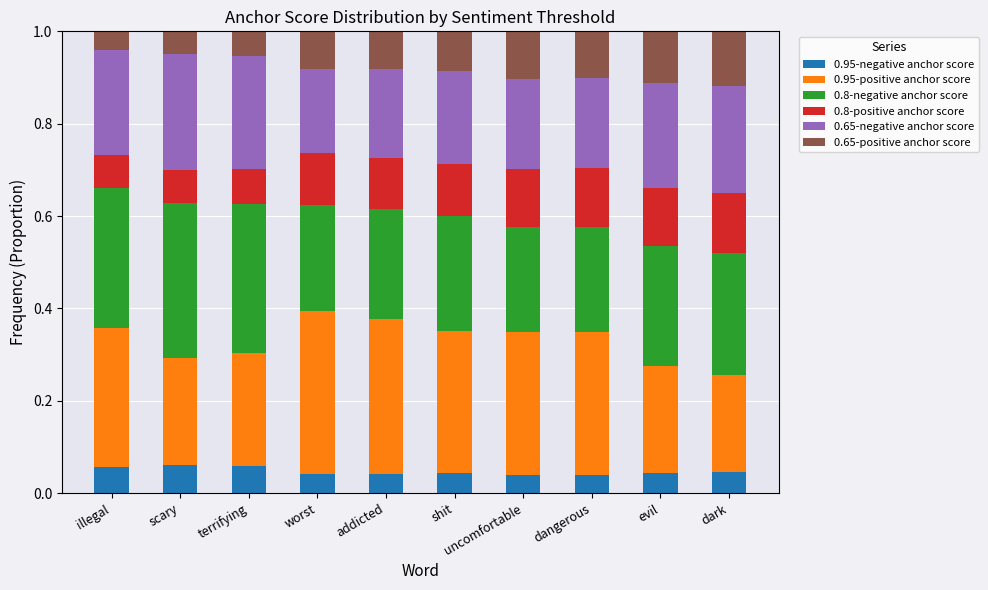

Is it true that 0.95-negative anchor score equals 0.1 at scary?

True